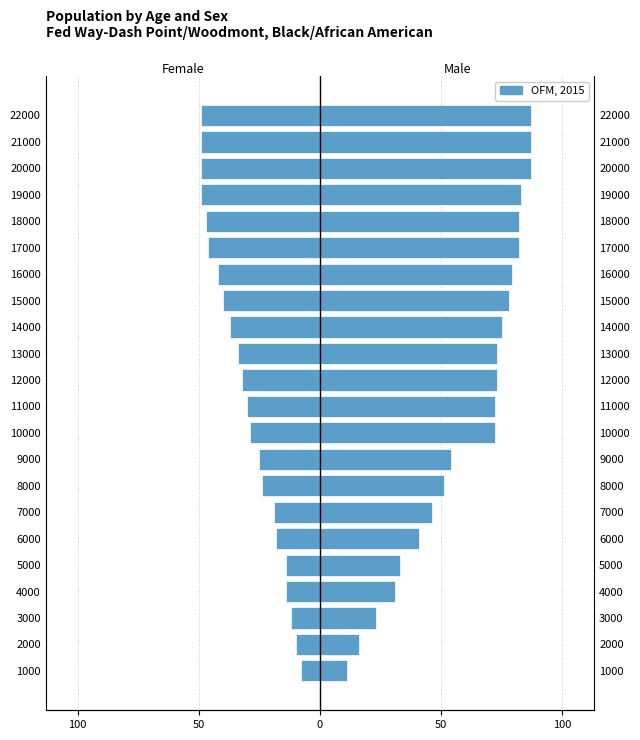

Where is the data nearest to the value -28?

10000